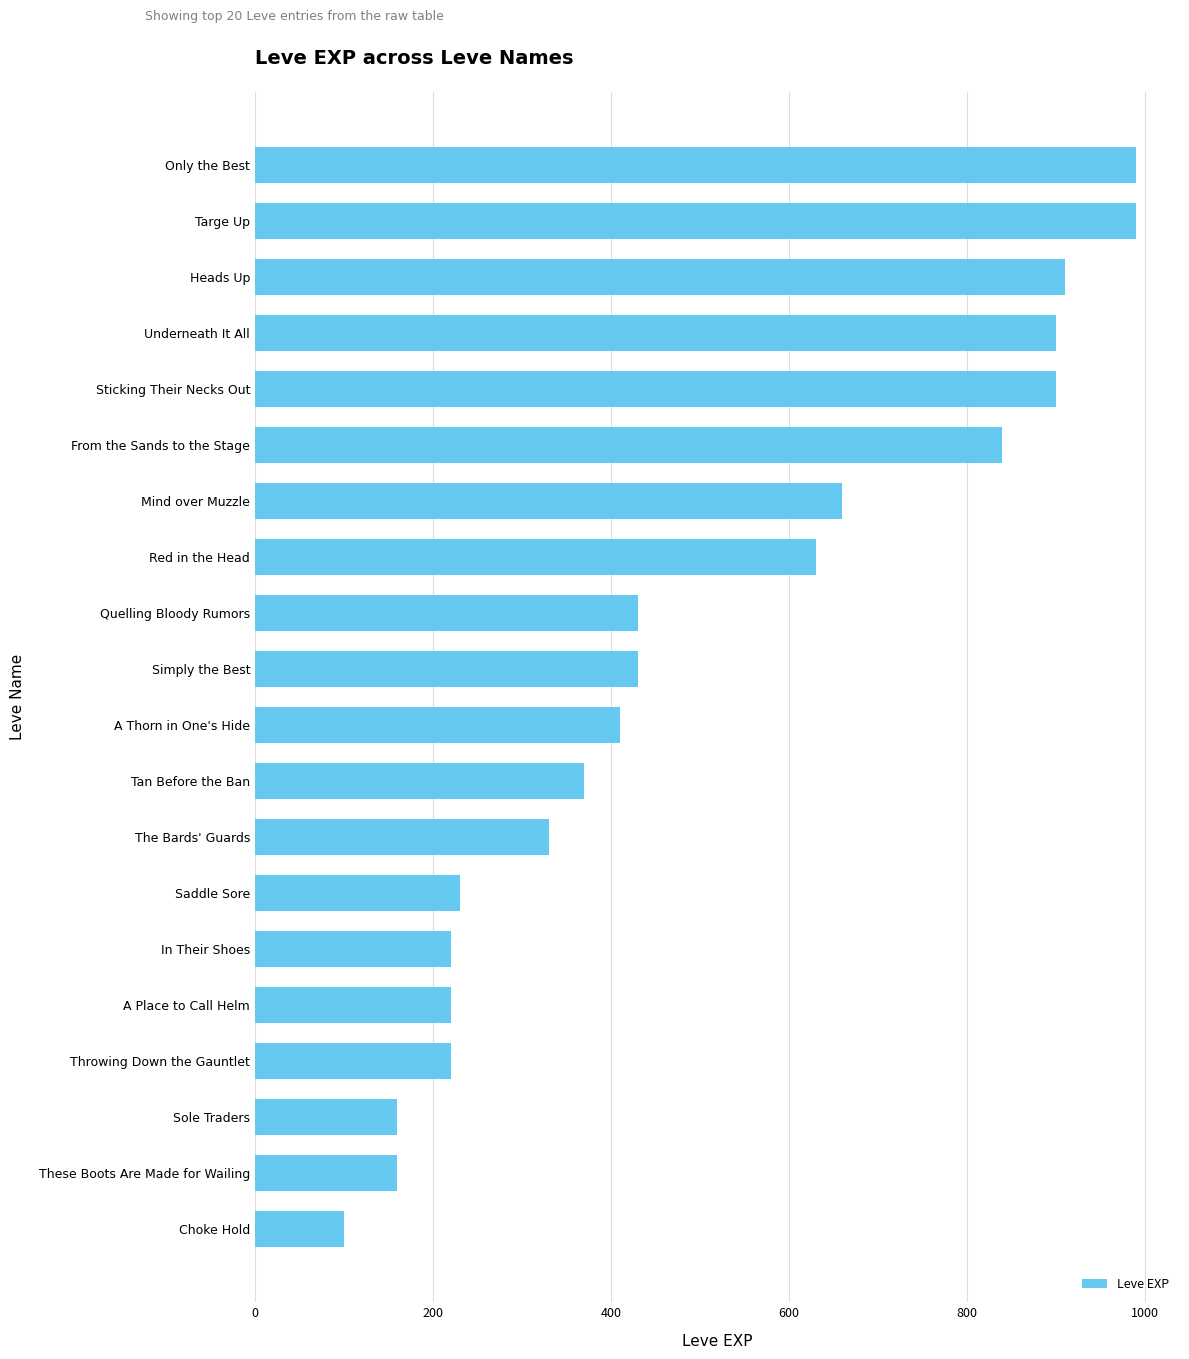

Count the number of categories in the chart.

20